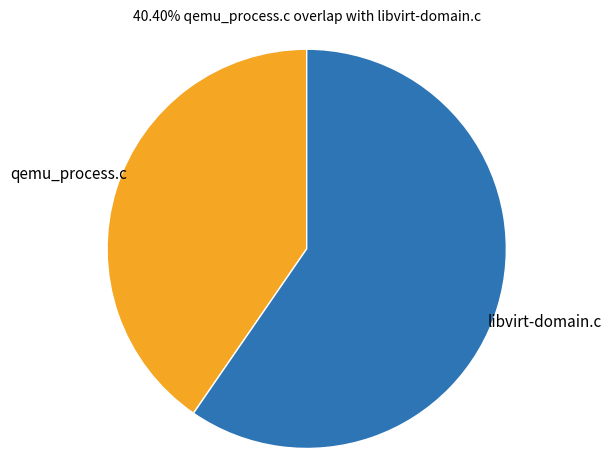

What is the ratio of the value at qemu_process.c to the value at libvirt-domain.c?

0.7